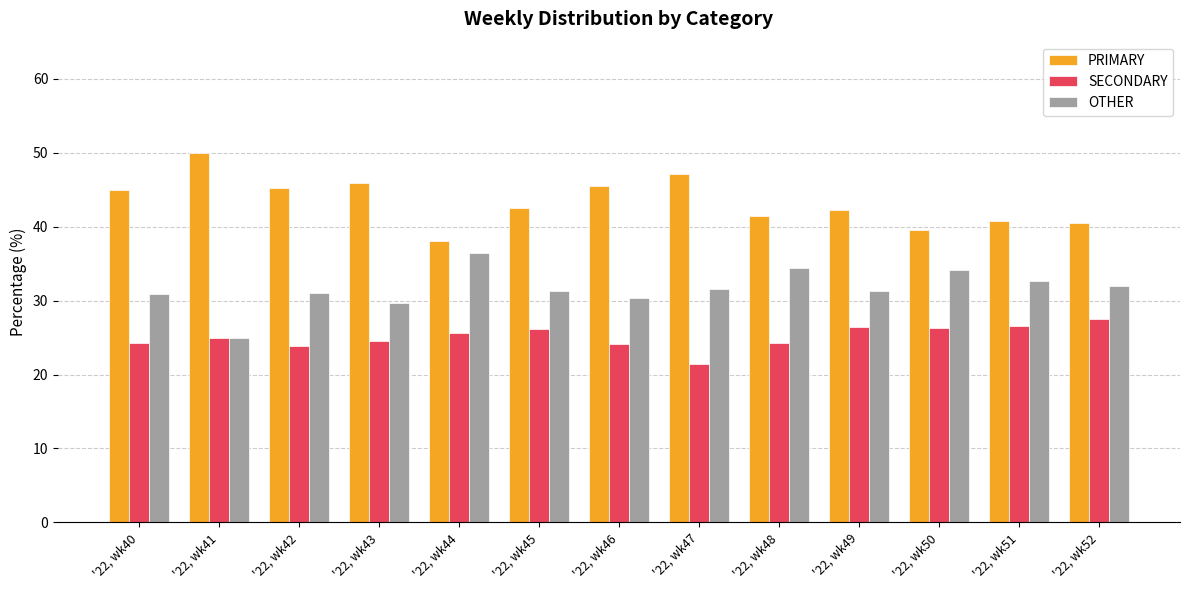

What is the average value of the OTHER series?

31.6